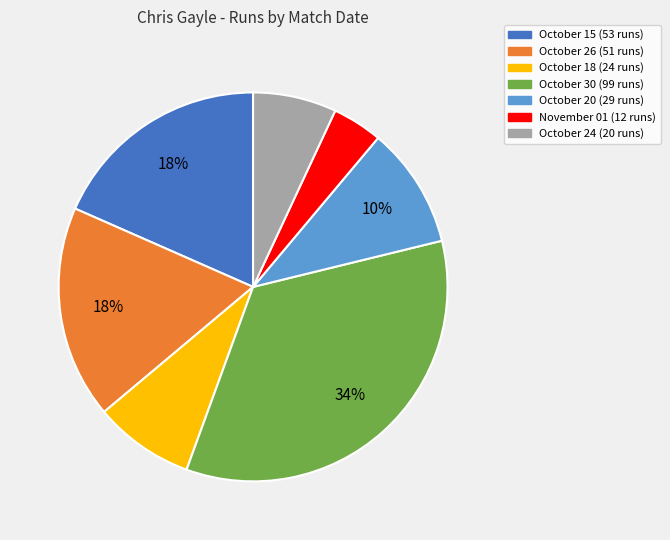

Approximately how many times larger is the value at October 18 compared to October 30?

0.2